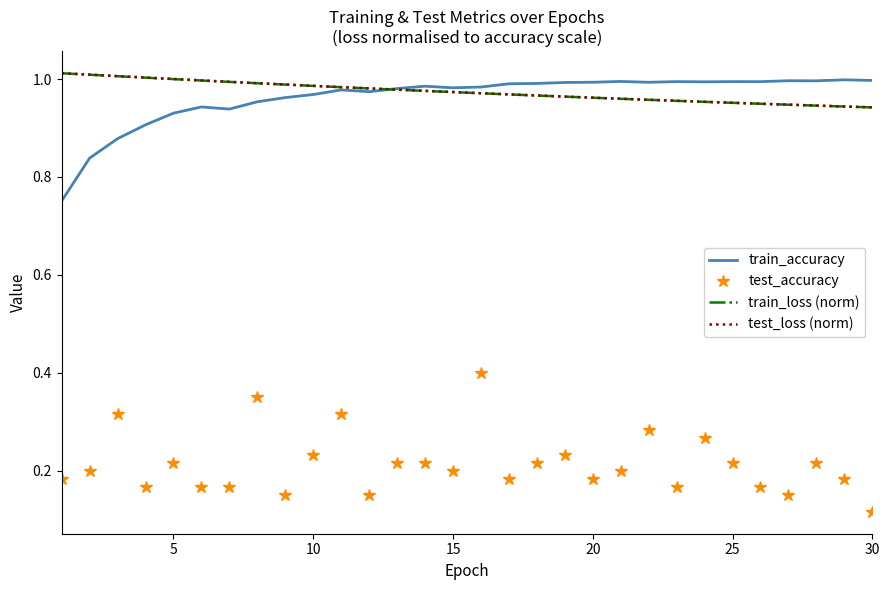

True or false: train_accuracy and test_accuracy intersect in this chart.

False